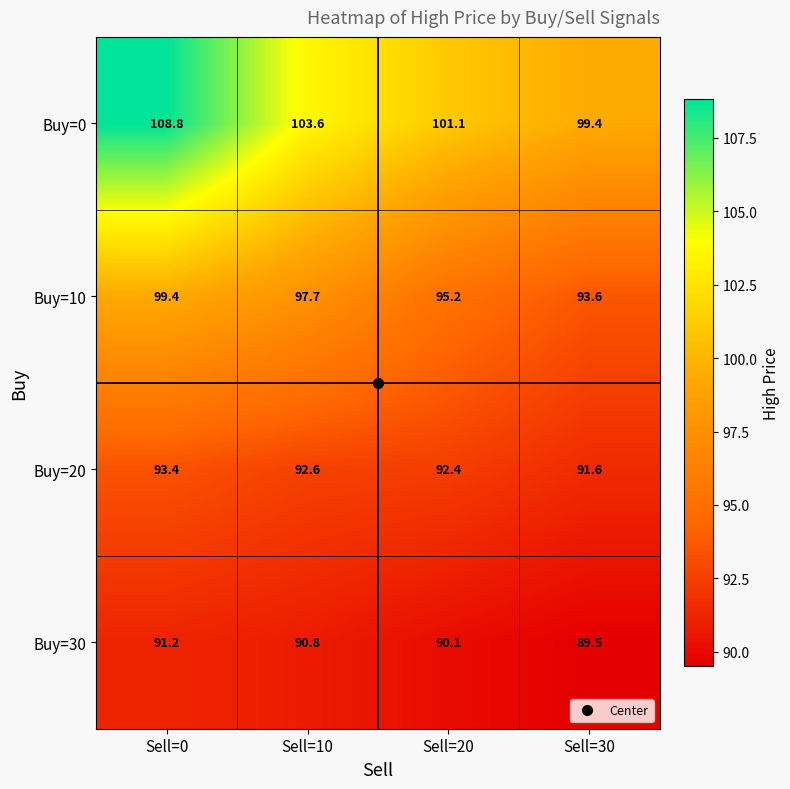

The Buy=10 series shows 97.7 at Sell=10. True or false?

True